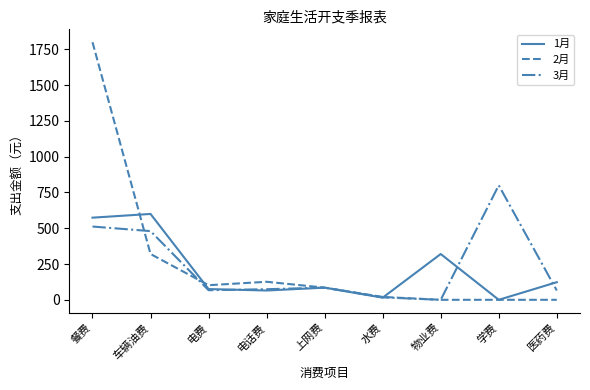

Is the value of 2月 at 物业费 greater than the value of 3月 at 学费?

No